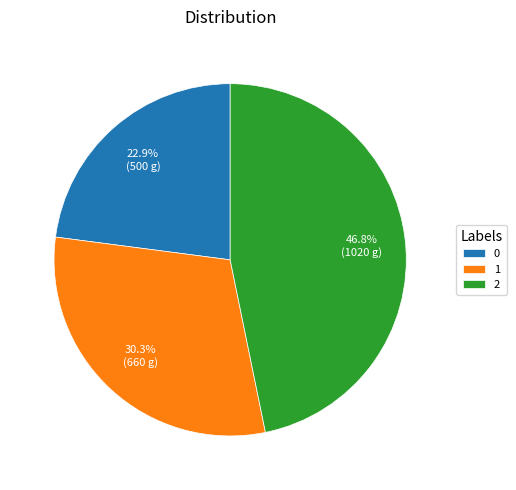

What percentage is NOT represented by 2?

53.2%